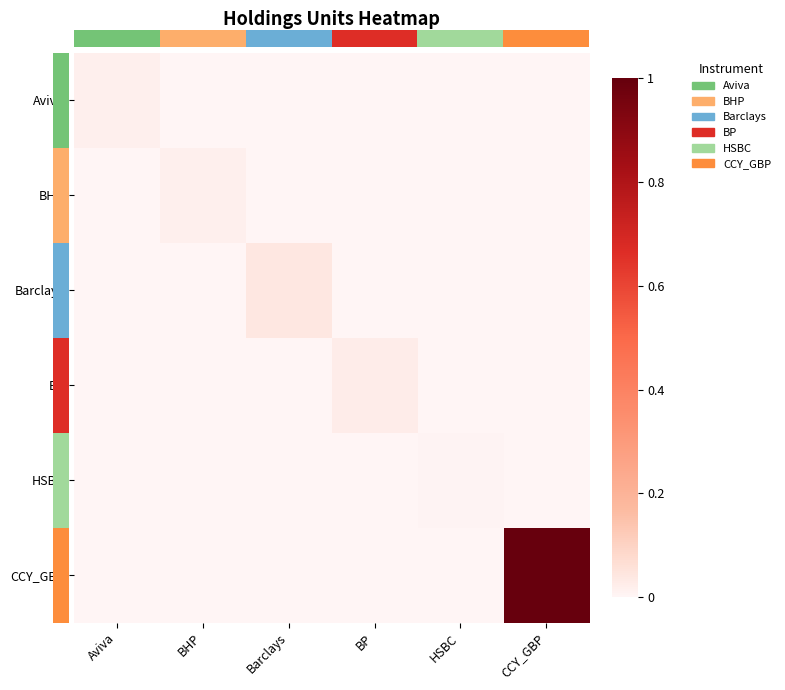

What is the maximum value shown in the chart?

1.0